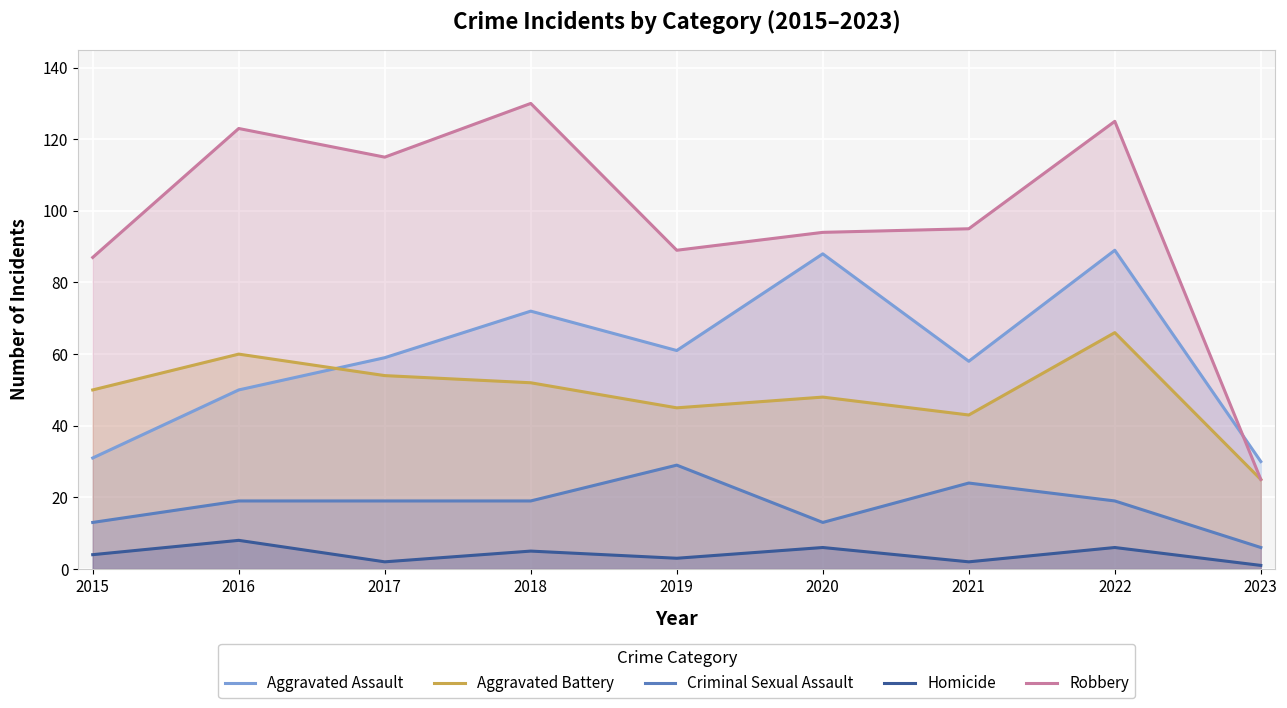

What is the difference between the highest and lowest values at 2022?

119